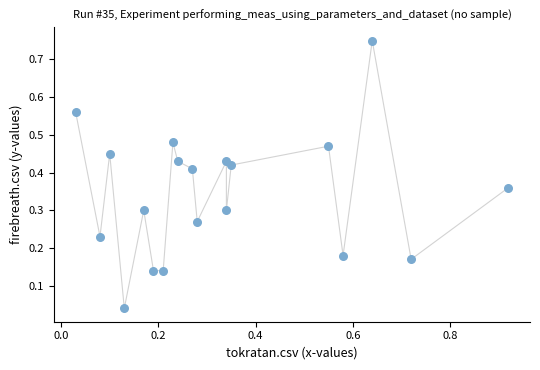

What is the range of Y values (max minus min)?

0.7